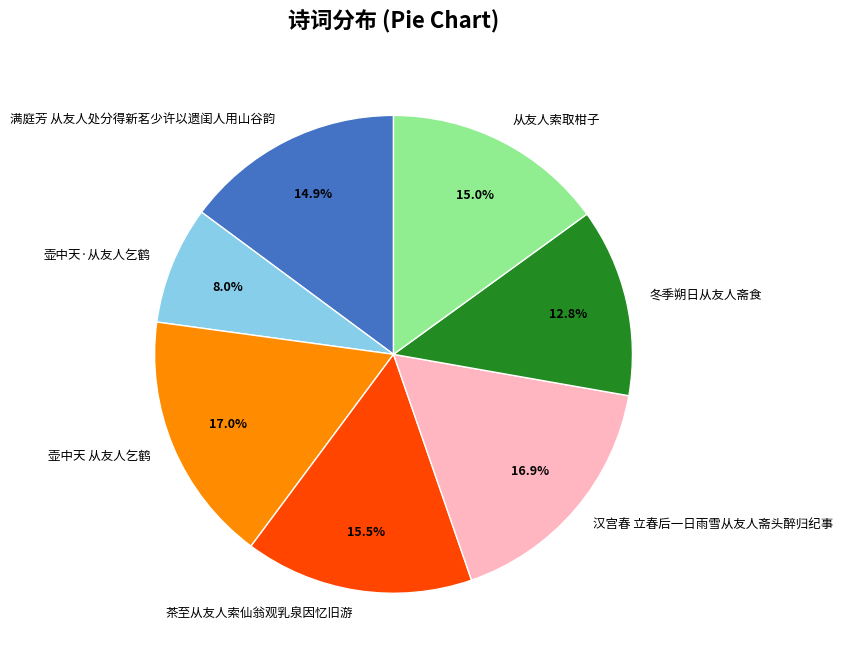

Which has a higher value, 冬季朔日从友人斋食 or 满庭芳 从友人处分得新茗少许以遗闺人用山谷韵?

满庭芳 从友人处分得新茗少许以遗闺人用山谷韵